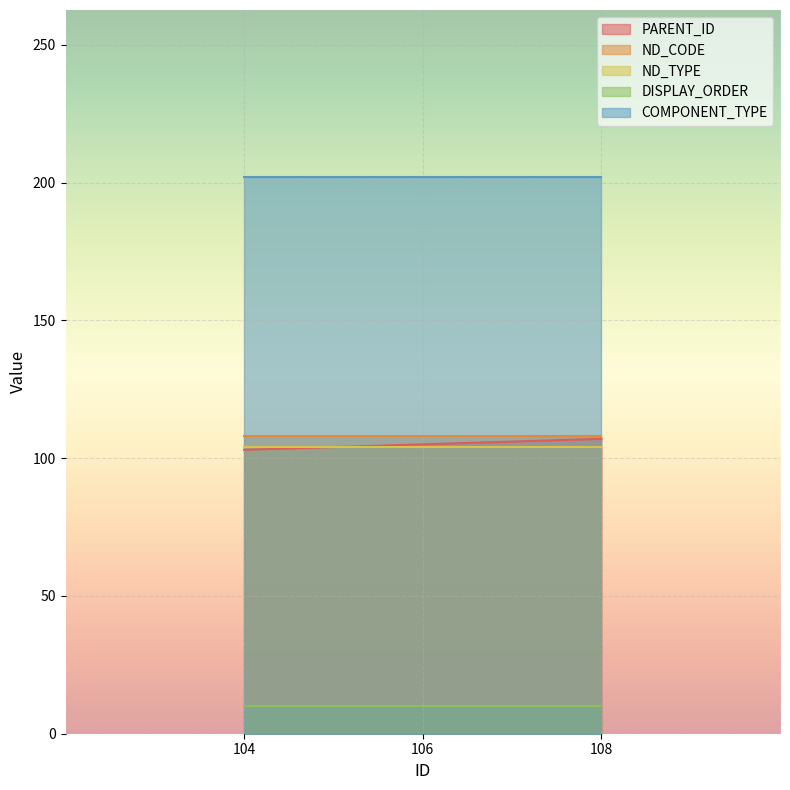

Reading right to left, extract all data points from this chart.

PARENT_ID: 107	105	103
ND_CODE: 108	108	108
ND_TYPE: 104	104	104
DISPLAY_ORDER: 10	10	10
COMPONENT_TYPE: 202	202	202